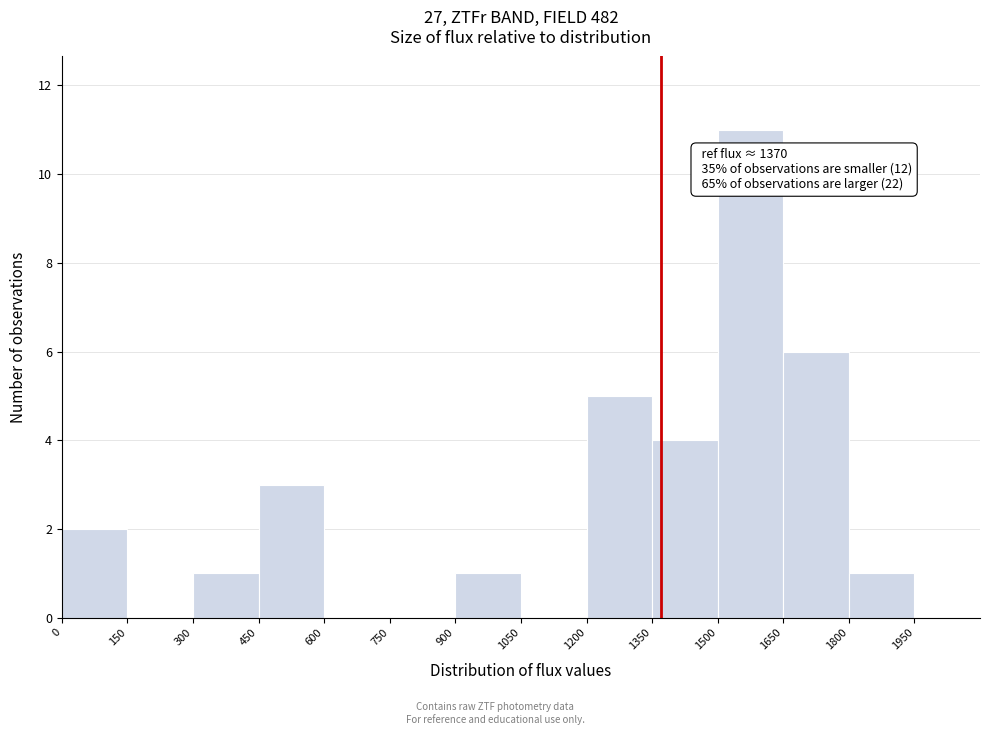

Which range on the x-axis has the tallest bar?

1500 to 1650